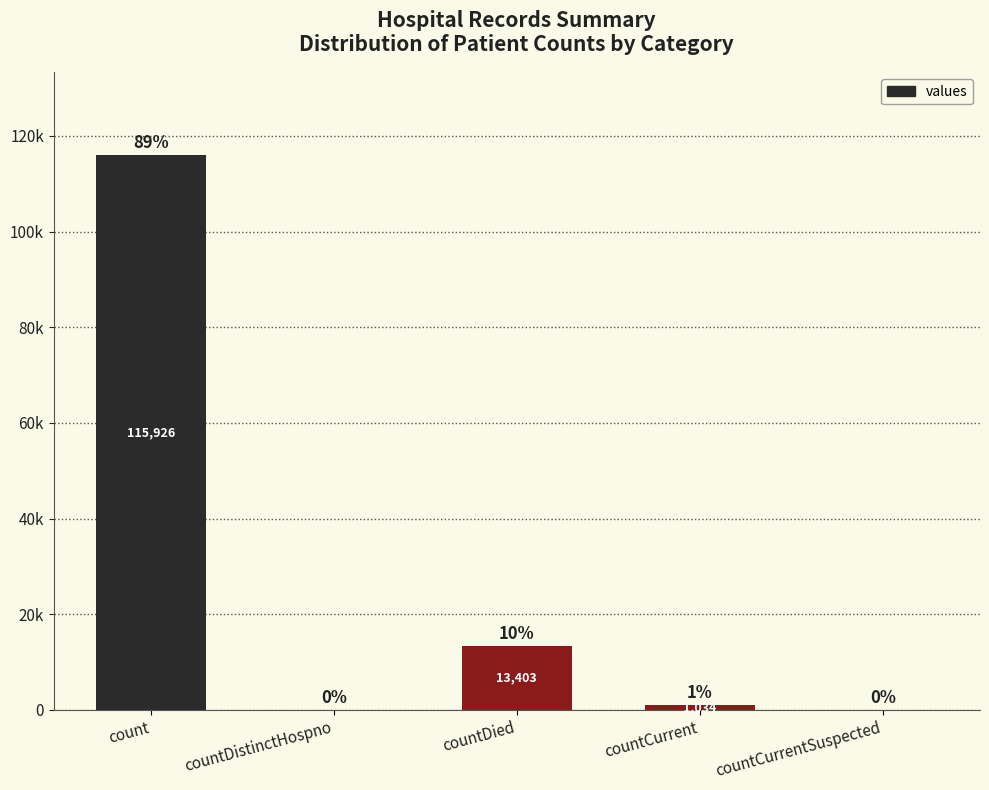

Reading left to right, what are all the values shown in this chart?

115926	0	13403	1034	0